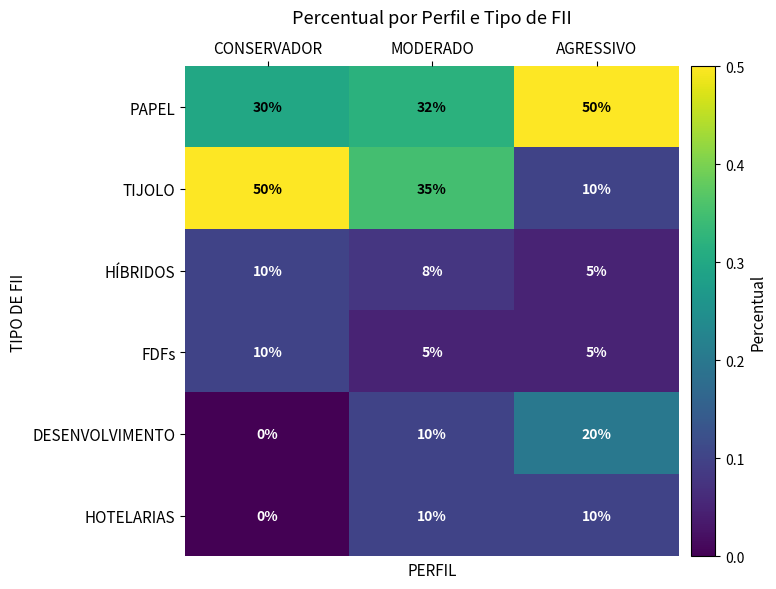

What is the total value across all series at MODERADO?

100